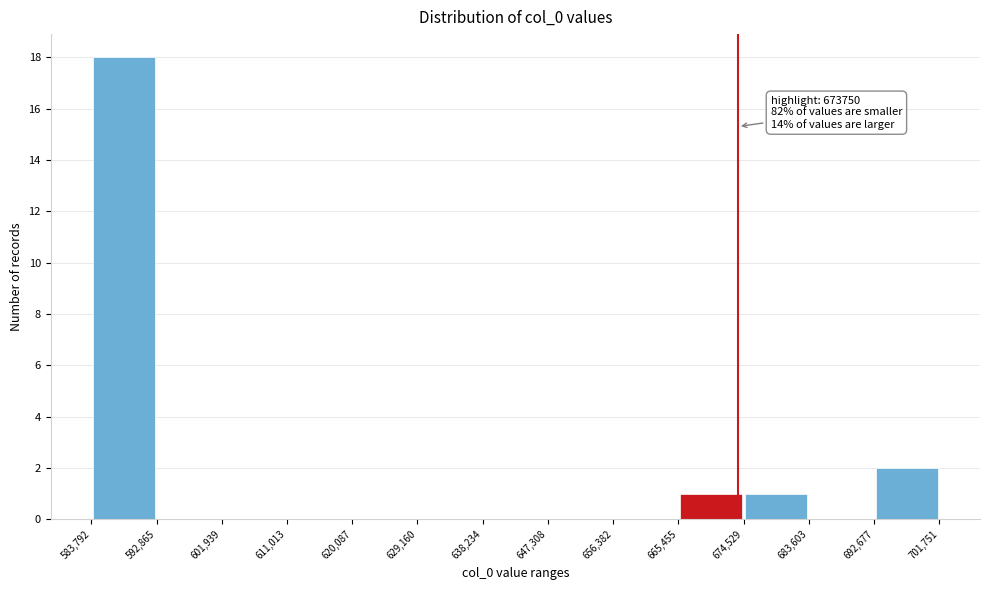

Over which range of the x-axis is the bar tallest?

583,792 to 592,865